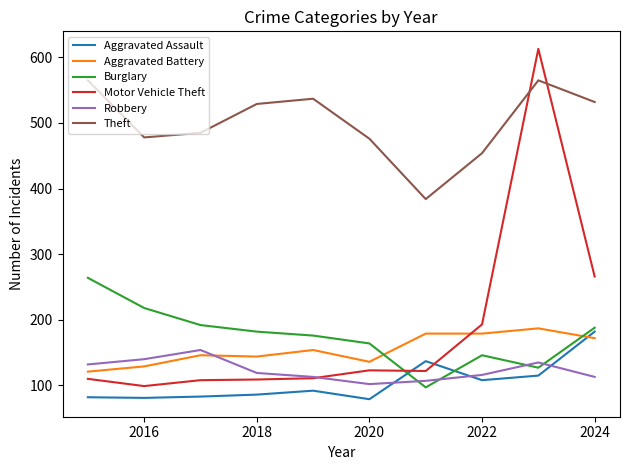

Which series has the largest range (max minus min)?

Motor Vehicle Theft